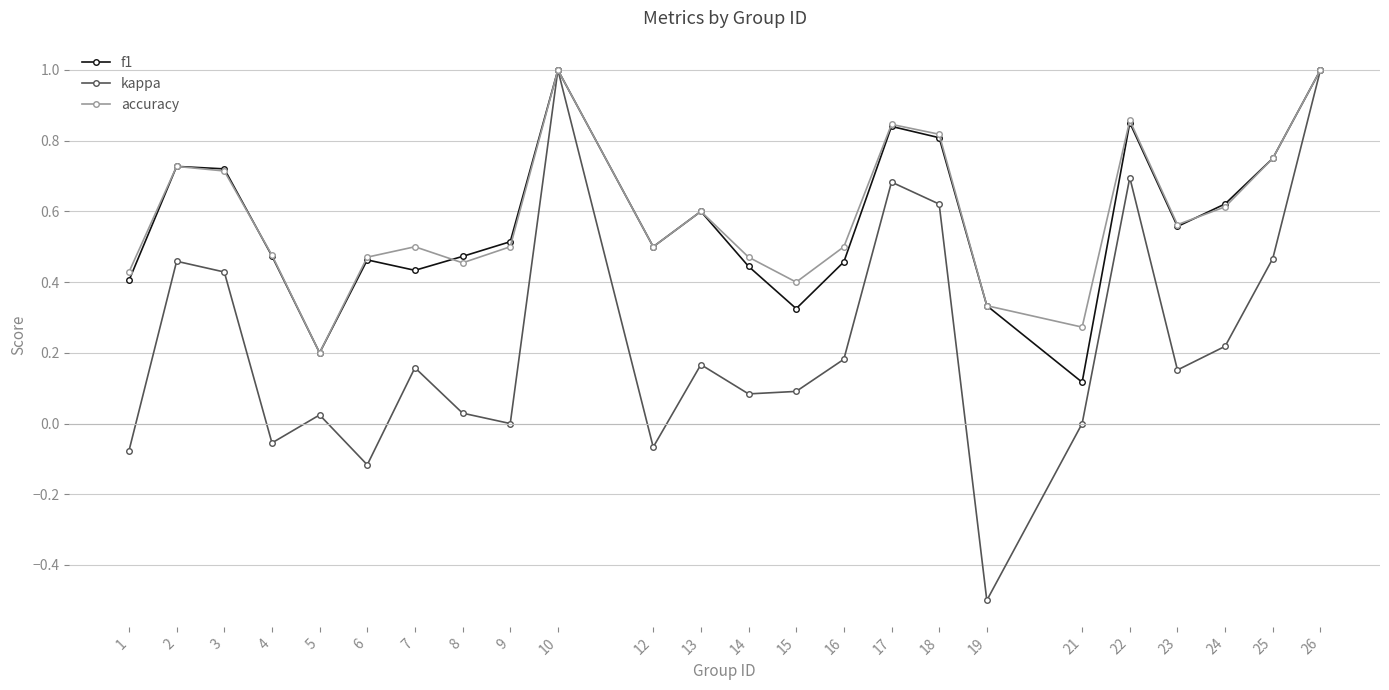

The accuracy series shows 0.0 at 5. True or false?

False